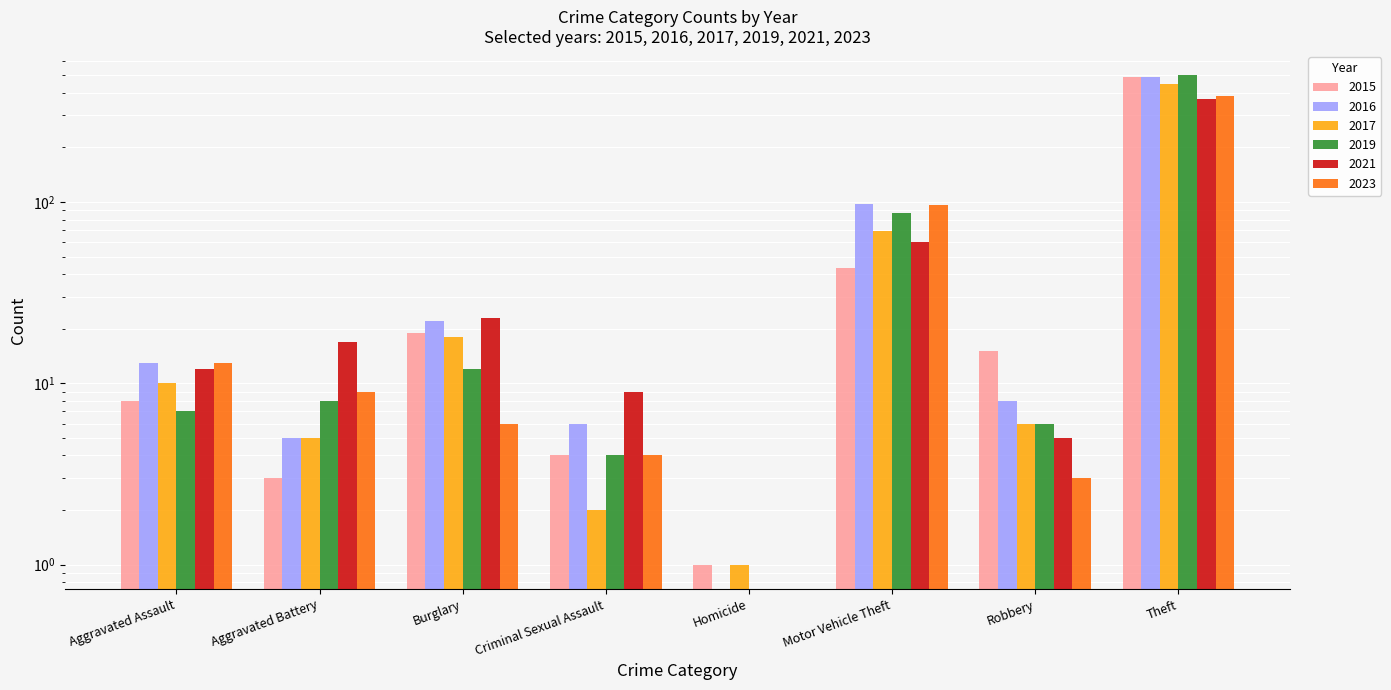

How many data points in 2019 are above 8?

3